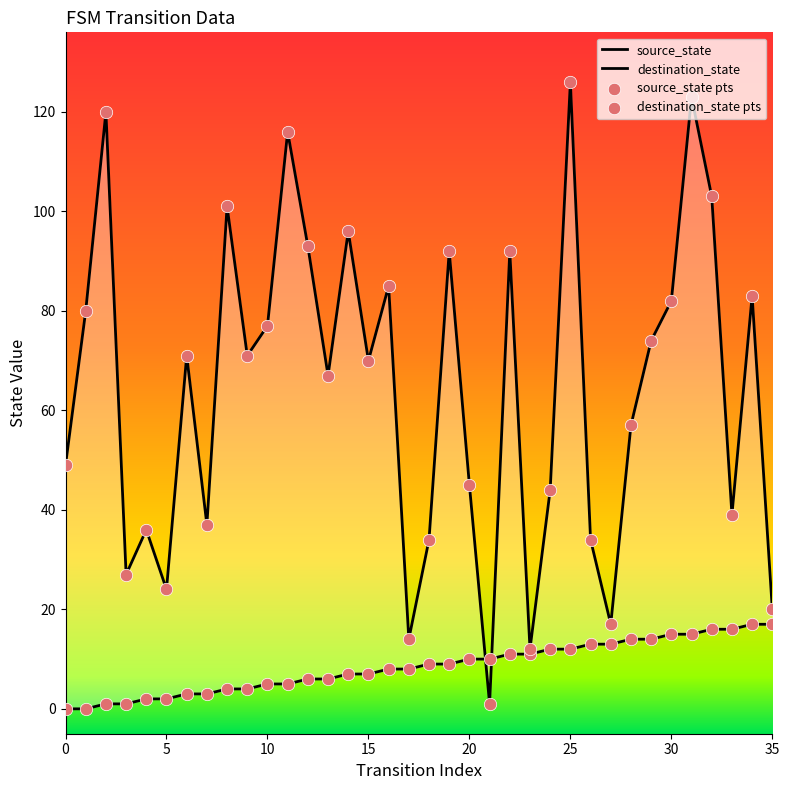

At which category is the sum across all series the highest?

25